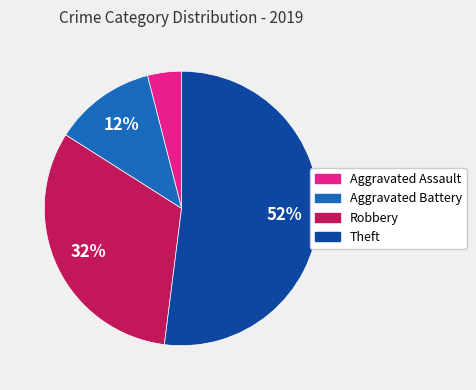

Which slice represents more than half of the pie?

Theft